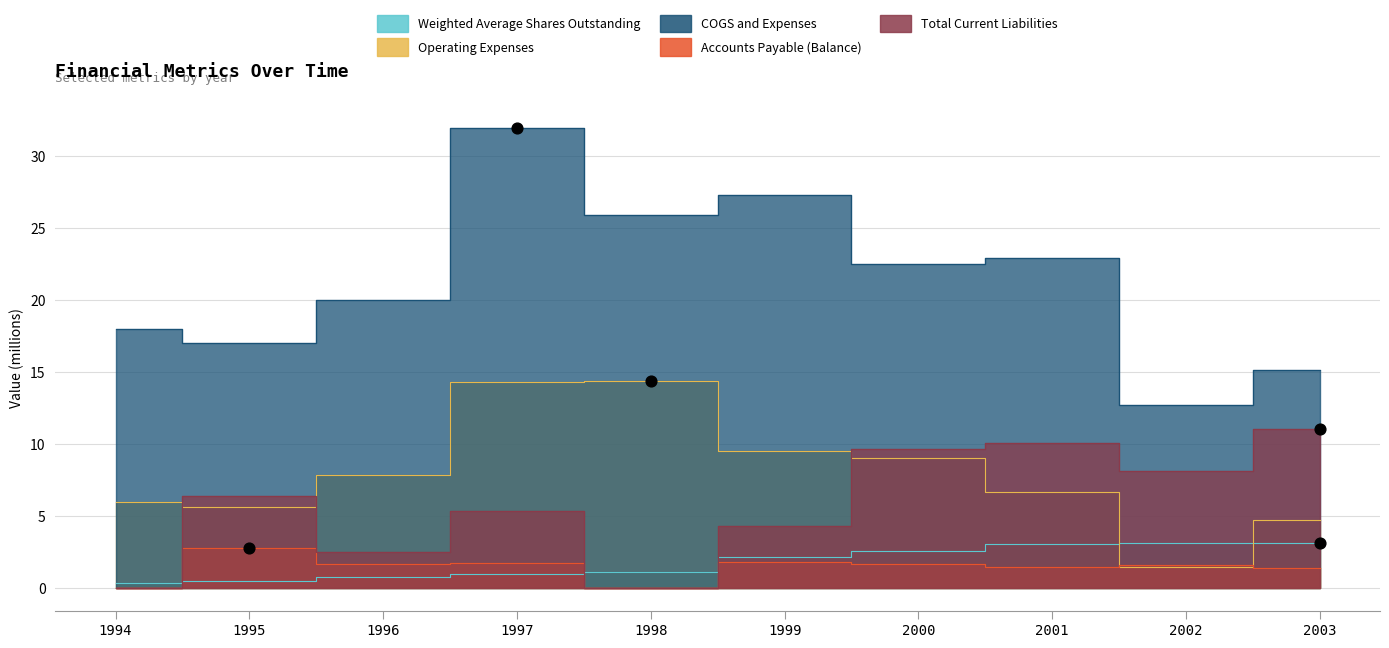

Is the value of Accounts Payable (Balance) at 1997 greater than the value of Total Current Liabilities at 1996?

No